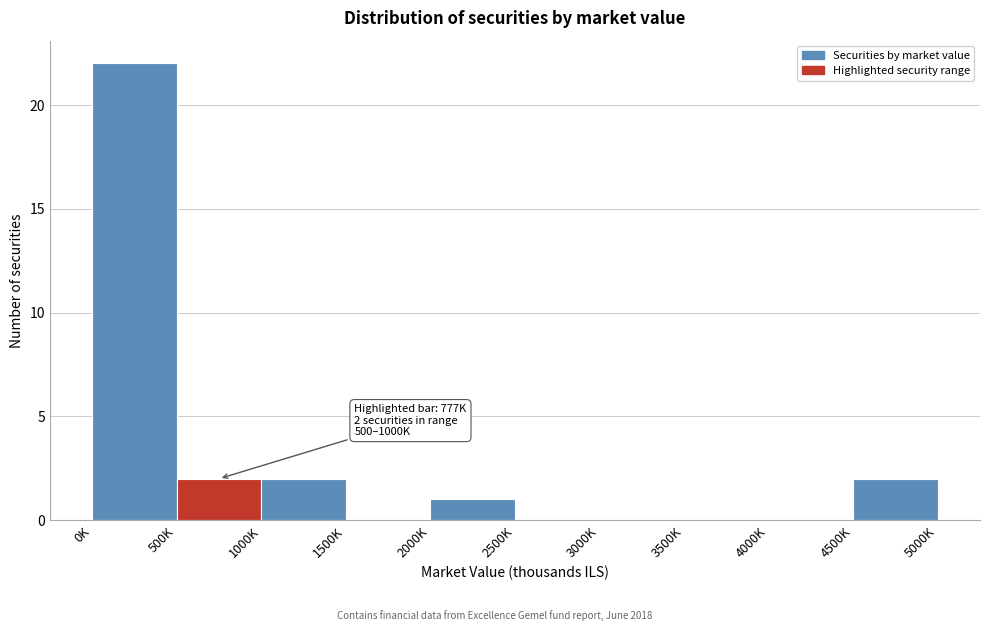

Reading right to left, list all the values displayed in this chart.

4500K=2	4000K=0	3500K=0	3000K=0	2500K=0	2000K=1	1500K=0	1000K=2	500K=2	0K=22